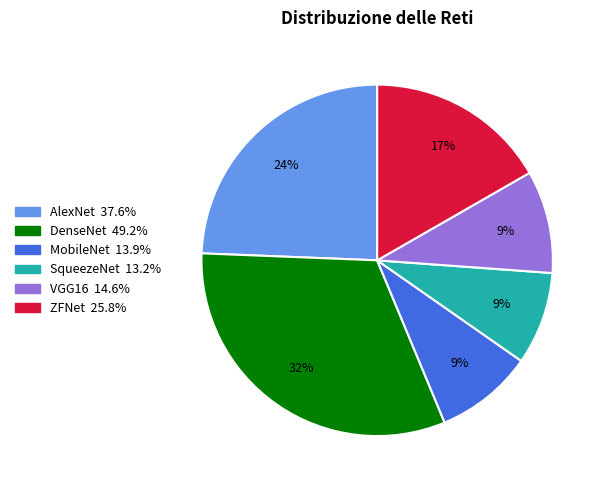

Which category has the biggest portion of the pie?

DenseNet